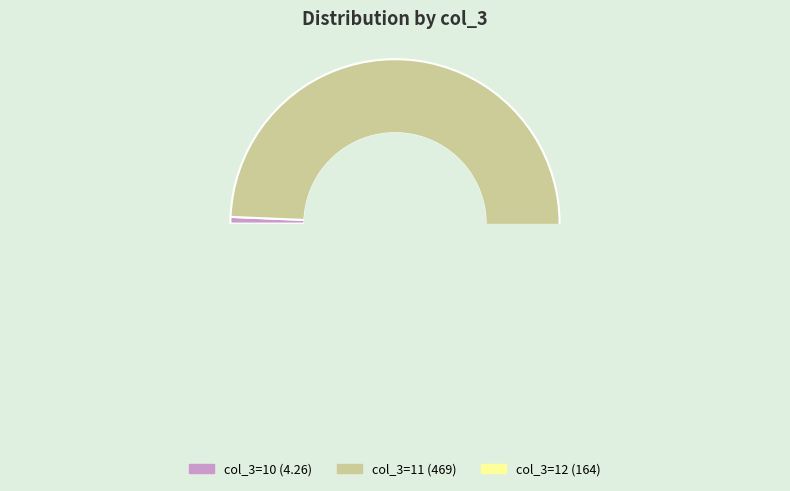

The 12 slice represents 39% of the pie. True or false?

False